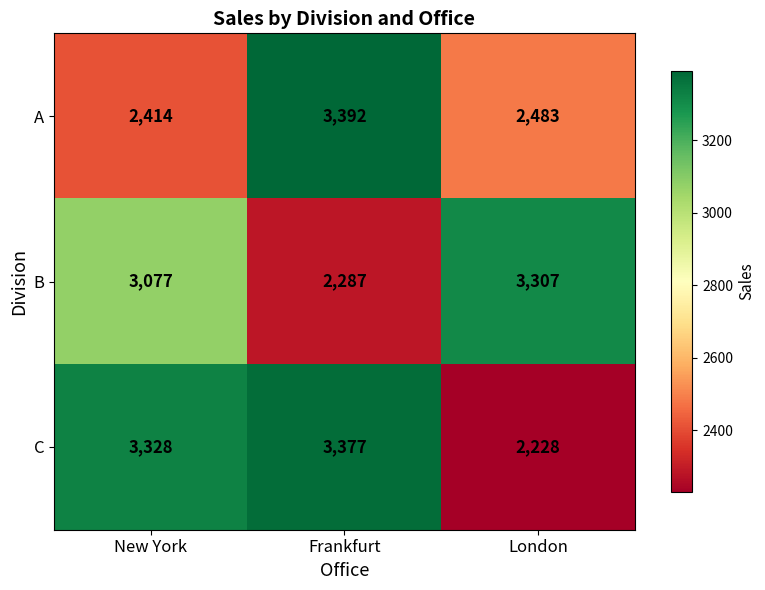

Which series has the largest range (max minus min)?

C